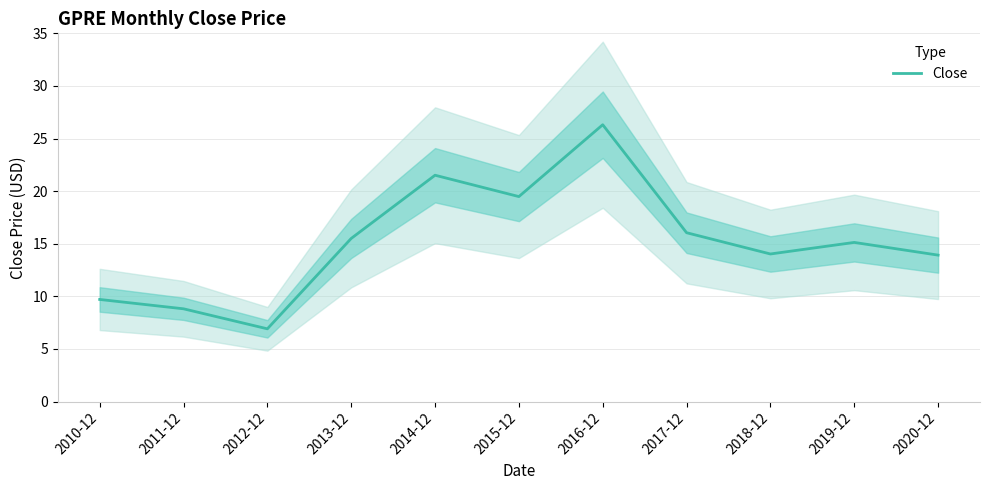

Which category has the highest value across all series?

2016-12